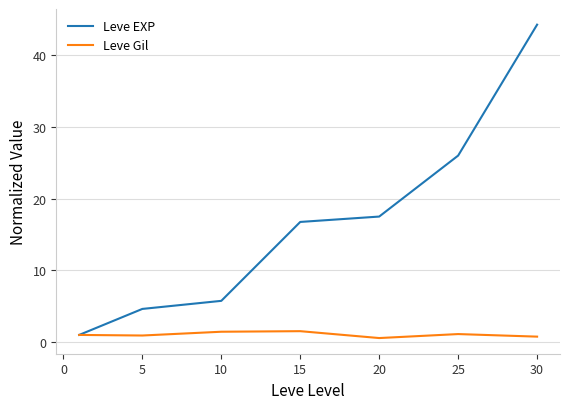

Rank the series by their maximum value, from lowest to highest.

Leve Gil, Leve EXP